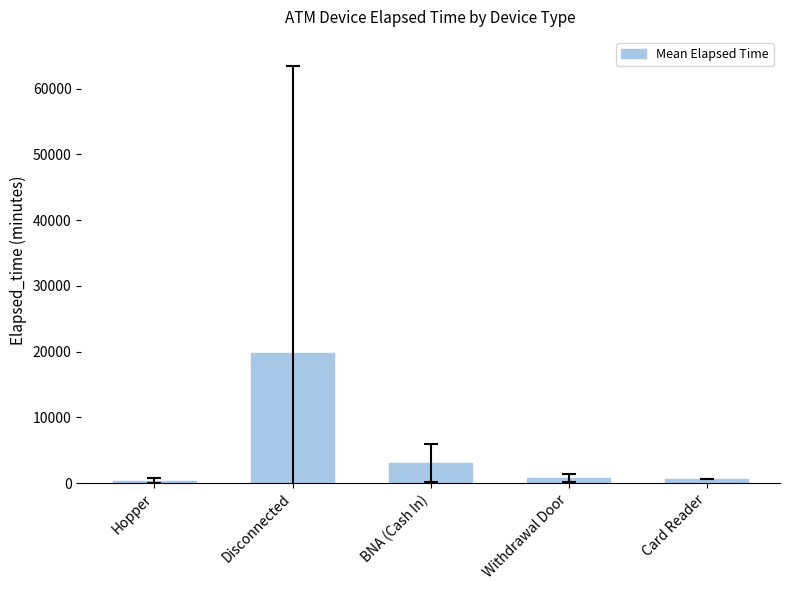

What is the label of the 2nd bar from the left?

Disconnected